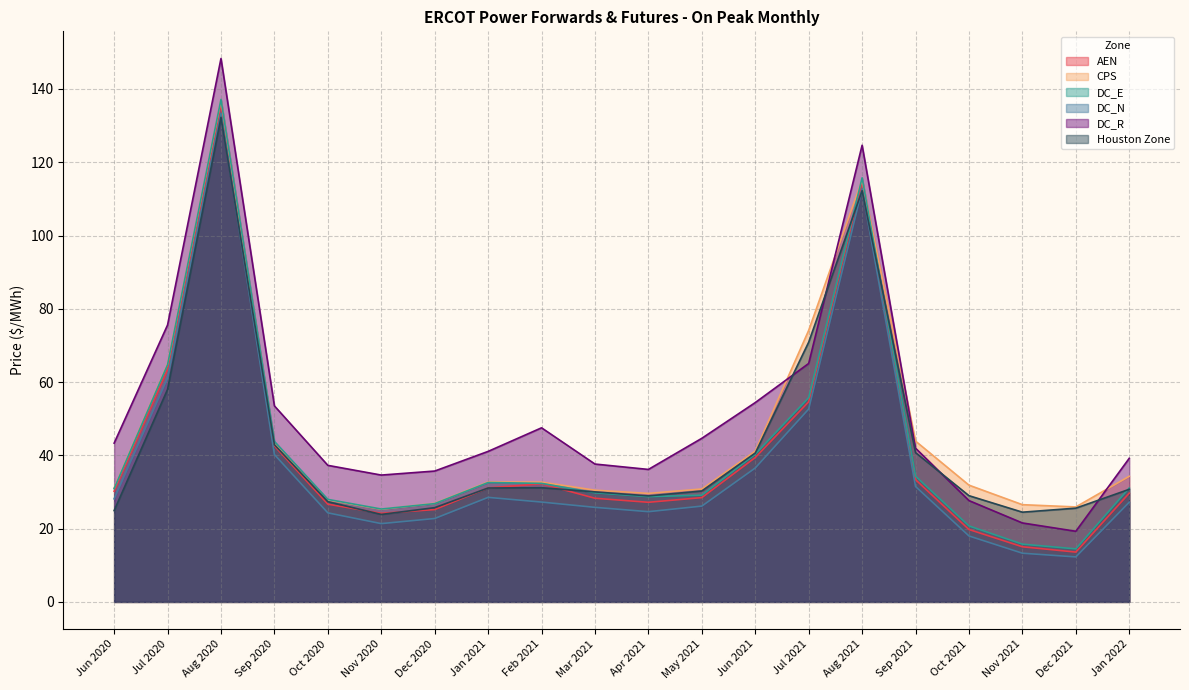

Reading left to right, what are all the values shown in this chart?

AEN: Jun 2020=30.2	Jul 2020=63.4	Aug 2020=136.0	Sep 2020=42.6	Oct 2020=26.7	Nov 2020=24.2	Dec 2020=25.2	Jan 2021=31.1	Feb 2021=32.2	Mar 2021=28.3	Apr 2021=27.2	May 2021=28.5	Jun 2021=39.4	Jul 2021=54.6	Aug 2021=114.8	Sep 2021=33.4	Oct 2021=19.8	Nov 2021=15.0	Dec 2021=13.6	Jan 2022=29.7
CPS: Jun 2020=31.1	Jul 2020=65.0	Aug 2020=137.0	Sep 2020=43.2	Oct 2020=27.8	Nov 2020=25.3	Dec 2020=26.9	Jan 2021=32.7	Feb 2021=32.7	Mar 2021=30.5	Apr 2021=29.6	May 2021=30.8	Jun 2021=41.2	Jul 2021=74.1	Aug 2021=115.2	Sep 2021=43.9	Oct 2021=31.9	Nov 2021=26.5	Dec 2021=25.9	Jan 2022=34.3
DC_E: Jun 2020=30.9	Jul 2020=64.7	Aug 2020=137.1	Sep 2020=43.8	Oct 2020=28.0	Nov 2020=25.4	Dec 2020=26.8	Jan 2021=32.6	Feb 2021=32.4	Mar 2021=29.8	Apr 2021=28.7	May 2021=29.1	Jun 2021=40.3	Jul 2021=55.7	Aug 2021=115.7	Sep 2021=34.3	Oct 2021=20.7	Nov 2021=15.8	Dec 2021=14.5	Jan 2022=31.1
DC_N: Jun 2020=28.1	Jul 2020=61.2	Aug 2020=133.3	Sep 2020=40.2	Oct 2020=24.3	Nov 2020=21.4	Dec 2020=22.8	Jan 2021=28.5	Feb 2021=27.3	Mar 2021=25.8	Apr 2021=24.6	May 2021=26.2	Jun 2021=36.6	Jul 2021=52.6	Aug 2021=112.7	Sep 2021=31.5	Oct 2021=18.0	Nov 2021=13.3	Dec 2021=12.3	Jan 2022=27.2
DC_R: Jun 2020=43.3	Jul 2020=75.6	Aug 2020=148.3	Sep 2020=53.5	Oct 2020=37.3	Nov 2020=34.6	Dec 2020=35.7	Jan 2021=41.1	Feb 2021=47.5	Mar 2021=37.6	Apr 2021=36.2	May 2021=44.7	Jun 2021=54.4	Jul 2021=65.1	Aug 2021=124.6	Sep 2021=42.0	Oct 2021=27.7	Nov 2021=21.6	Dec 2021=19.3	Jan 2022=39.2
Houston Zone: Jun 2020=24.9	Jul 2020=58.0	Aug 2020=132.3	Sep 2020=42.9	Oct 2020=27.4	Nov 2020=23.9	Dec 2020=25.7	Jan 2021=31.1	Feb 2021=31.2	Mar 2021=30.0	Apr 2021=28.9	May 2021=30.3	Jun 2021=40.6	Jul 2021=70.9	Aug 2021=112.2	Sep 2021=40.7	Oct 2021=29.0	Nov 2021=24.5	Dec 2021=25.6	Jan 2022=30.7